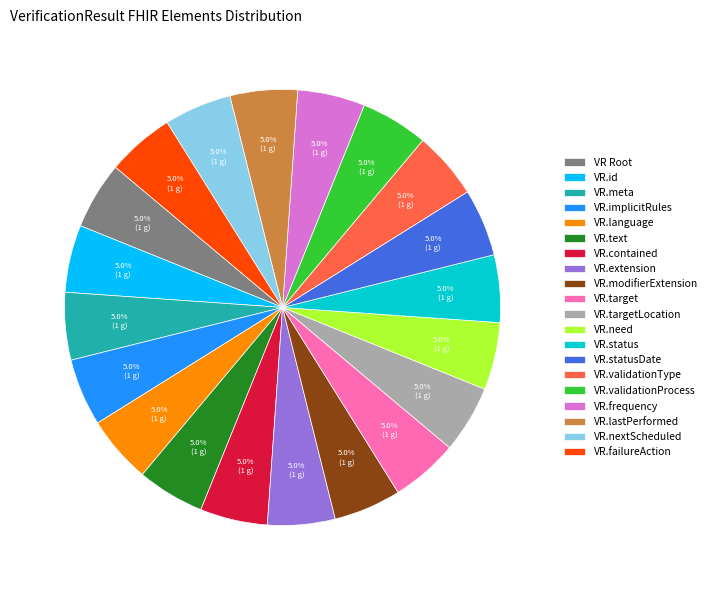

What is the ratio of the value at VR.implicitRules to the value at VR.need?

1.0